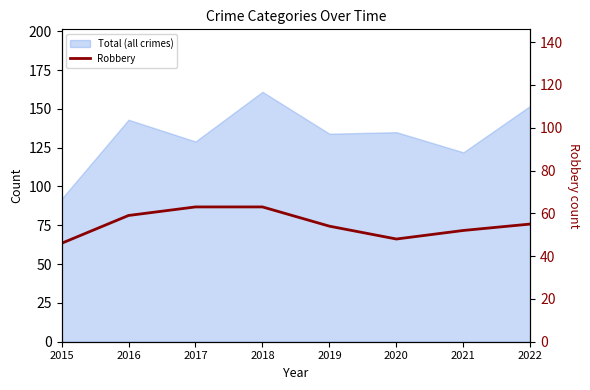

Is it true that the value at 2015 is 26?

False